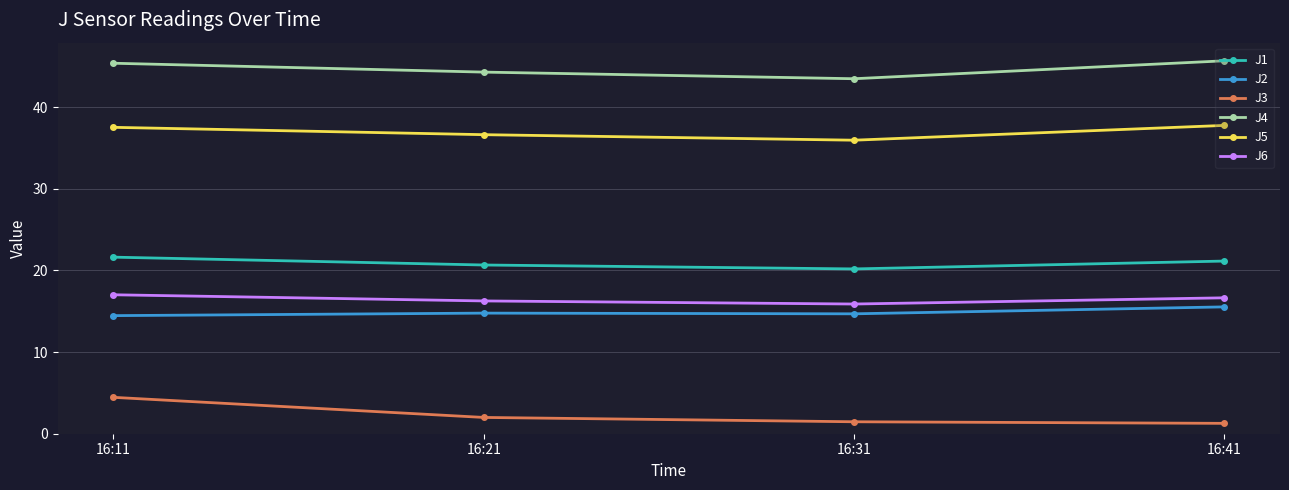

At 16:21, list the series in order from smallest to largest.

J3, J2, J6, J1, J5, J4